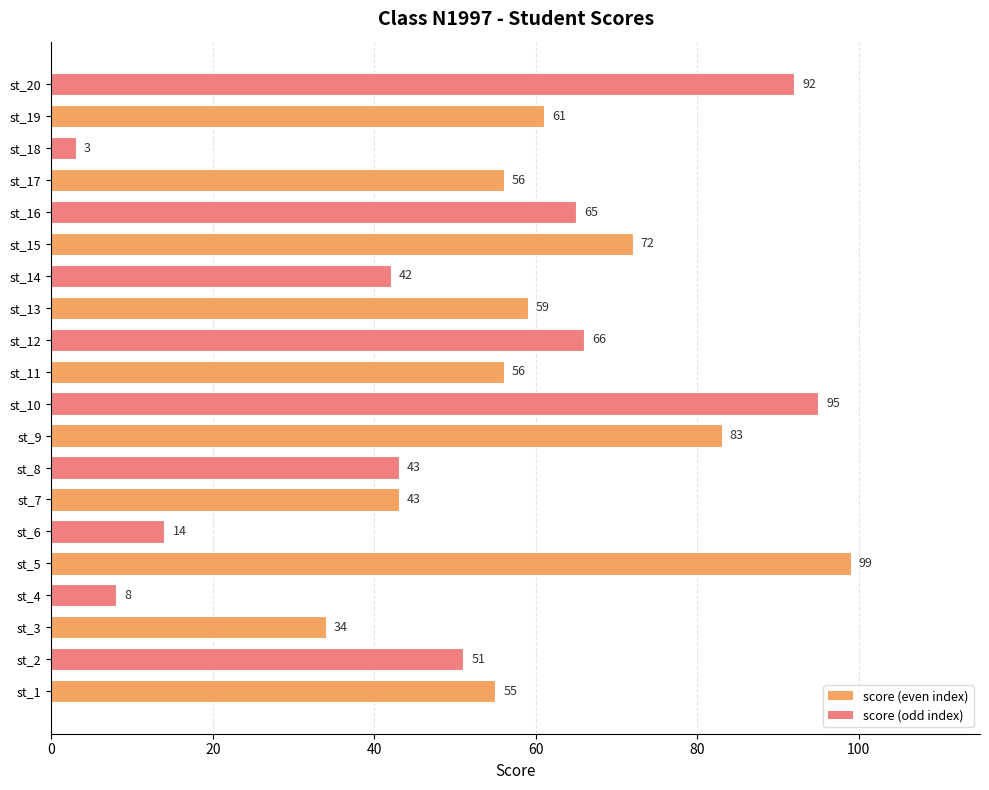

The value at st_11 is 86. True or false?

False